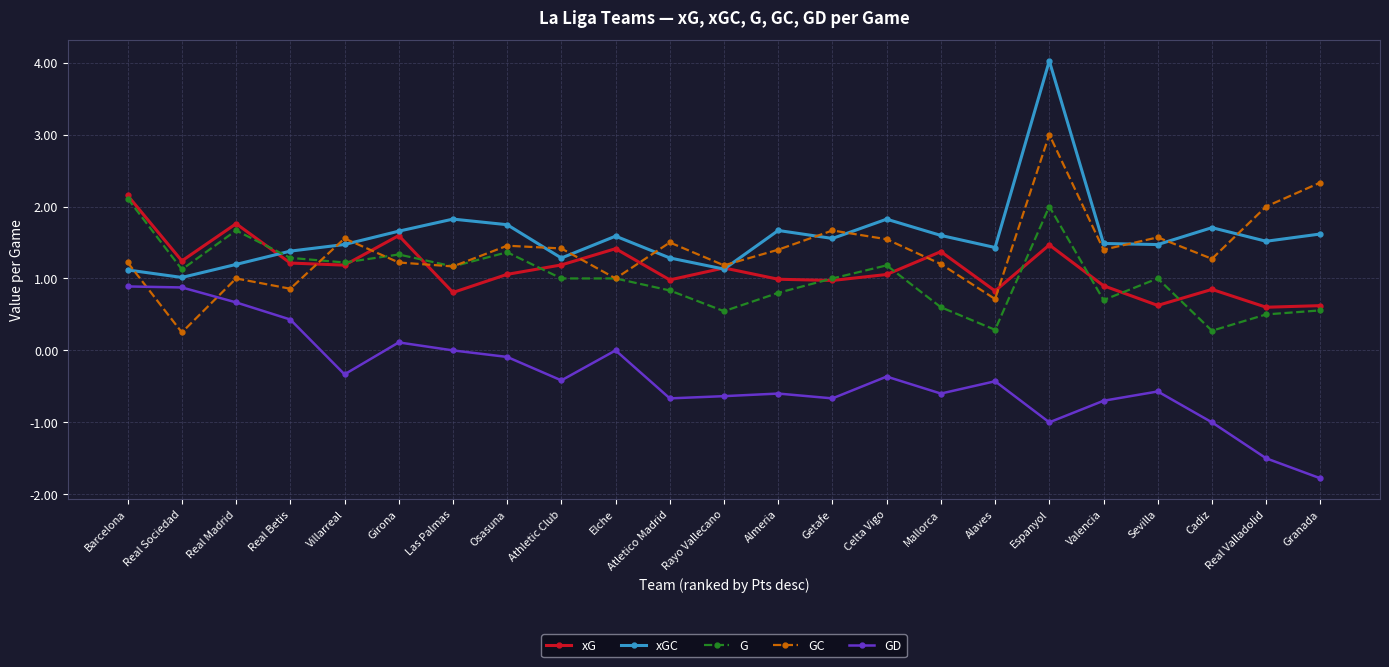

Which label corresponds to the largest value in the chart?

Espanyol